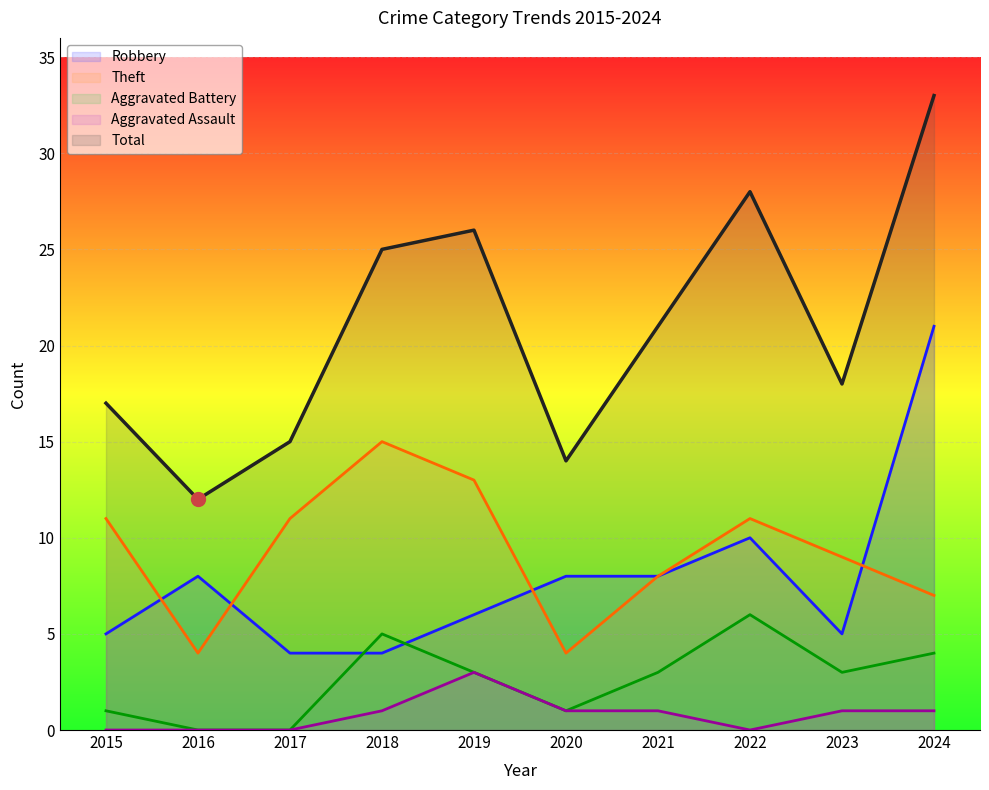

How many lines are shown in the chart?

5